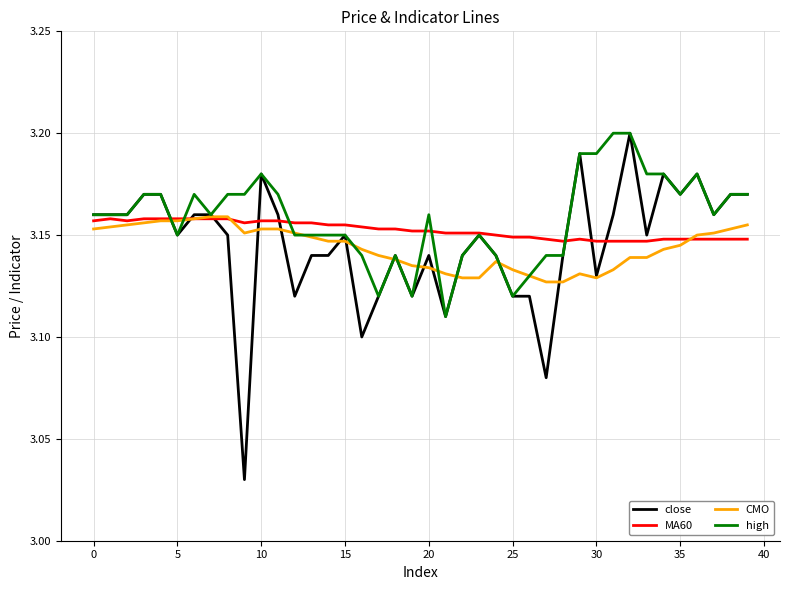

Which series ends up on top after the final intersection of CMO and MA60?

CMO